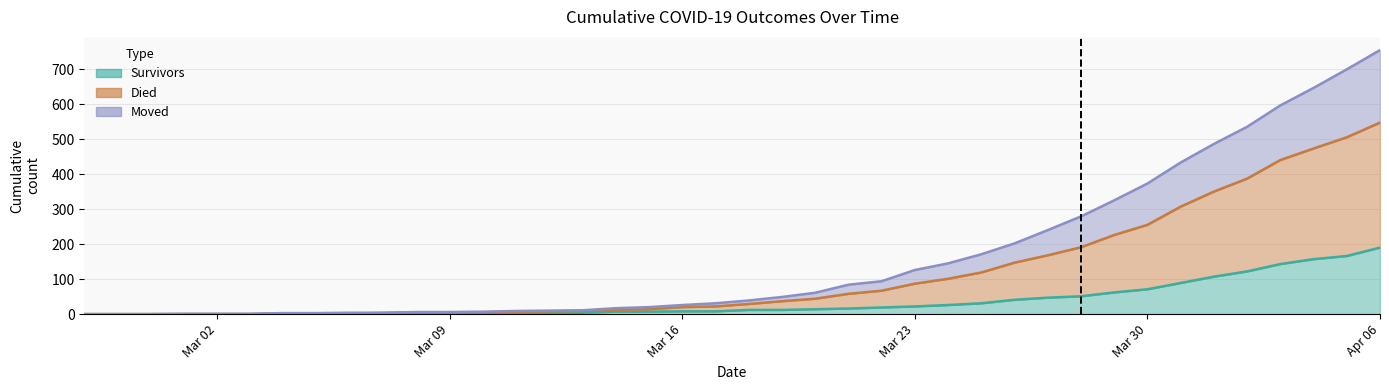

What is the average value of the survivors series?

36